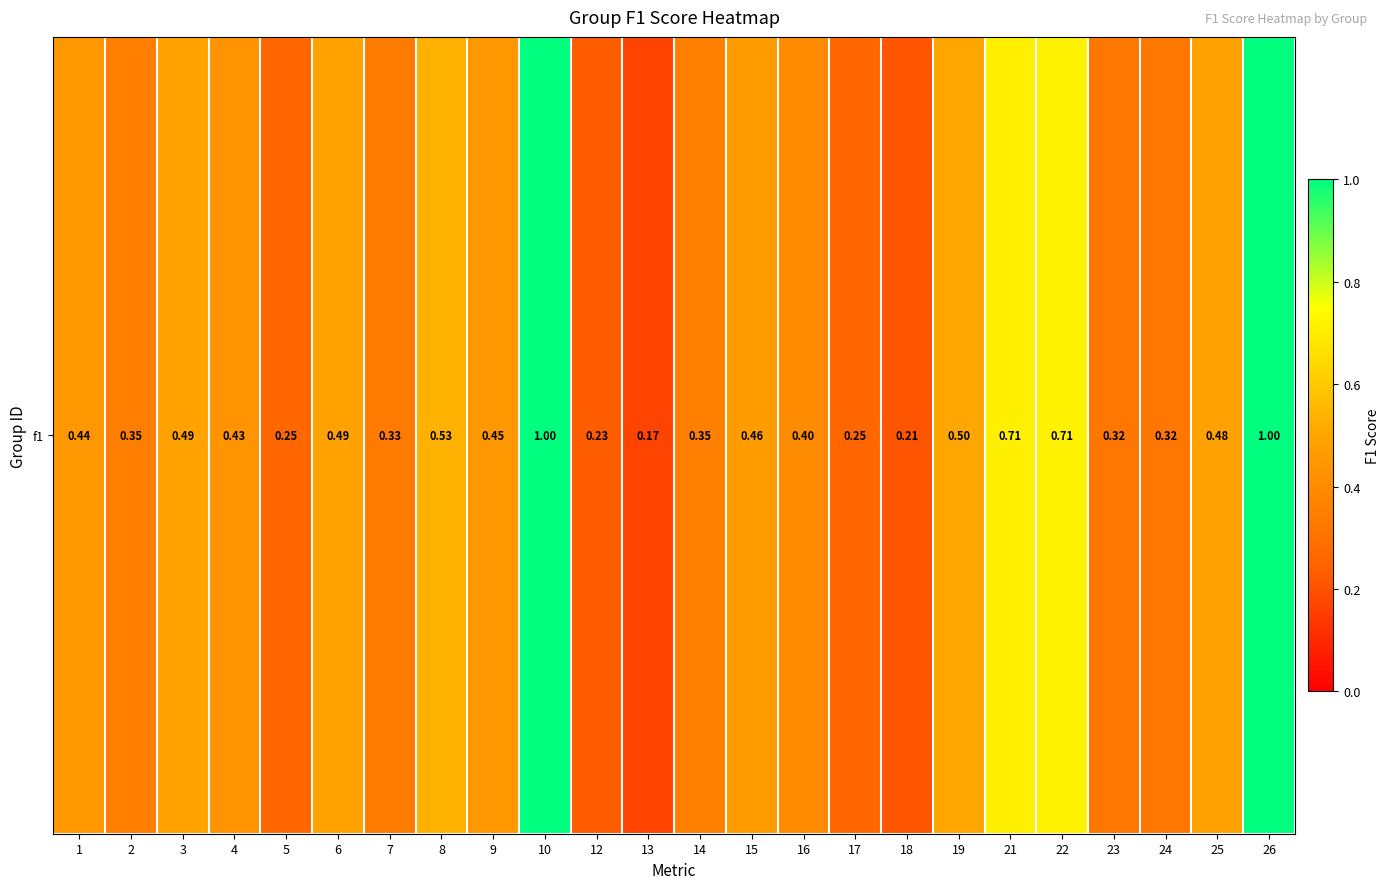

What is the sum of all values?

10.9